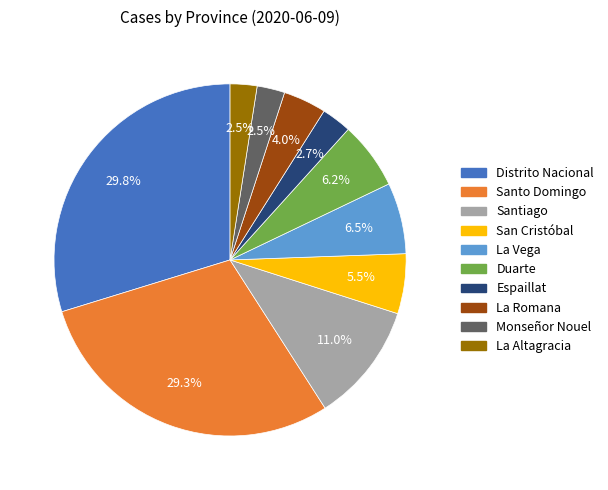

Do Santo Domingo and Duarte together represent more than half of the pie?

No